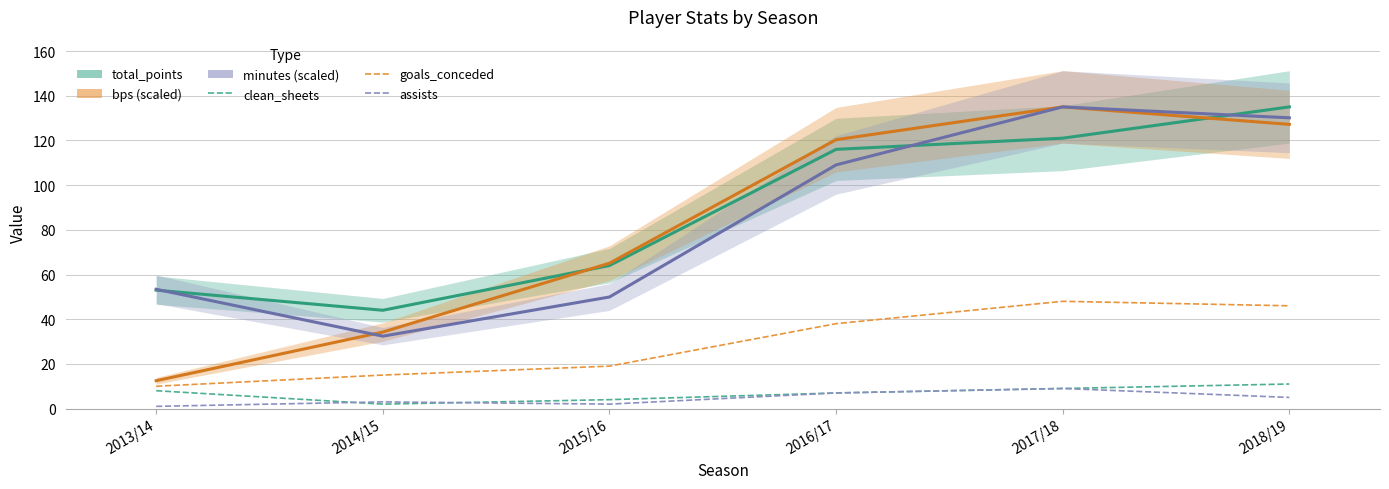

How many values in the goals_conceded series are below 38?

3